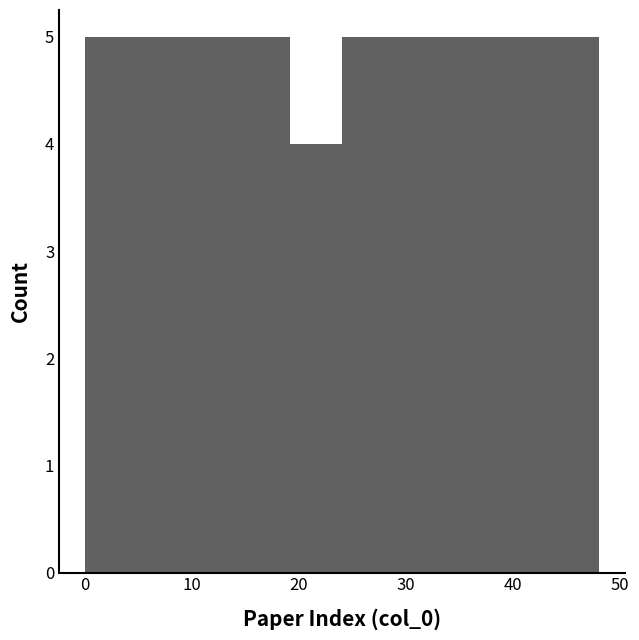

Reading left to right, transcribe this chart: for each bar, give the range it covers on the x-axis and its height. Neither the bar edges nor the heights are printed on the chart, so give them approximately, as read against the axes.

0.0 to 4.8: 5
4.8 to 9.6: 5
9.6 to 14.4: 5
14.4 to 19.2: 5
19.2 to 24.0: 4
24.0 to 28.8: 5
28.8 to 33.6: 5
33.6 to 38.4: 5
38.4 to 43.2: 5
43.2 to 48.0: 5